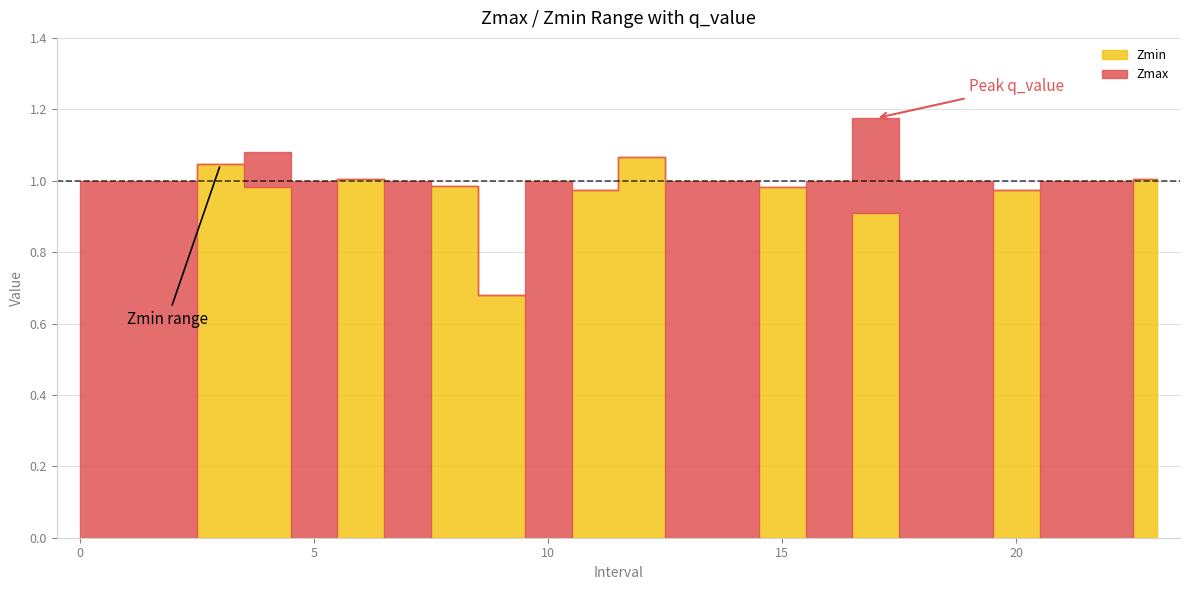

What is the difference between the highest and lowest values at 1?

1.0